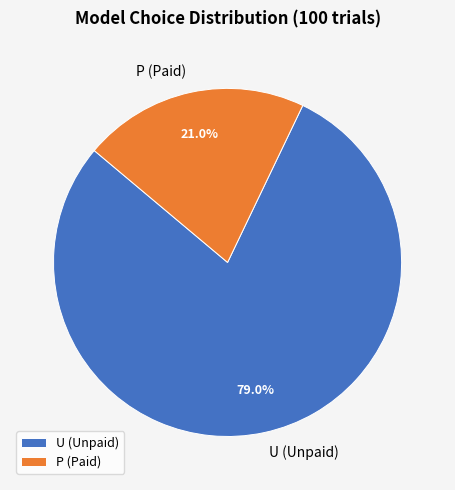

To the nearest percent, what is the difference between the P and U slice percentages?

58%